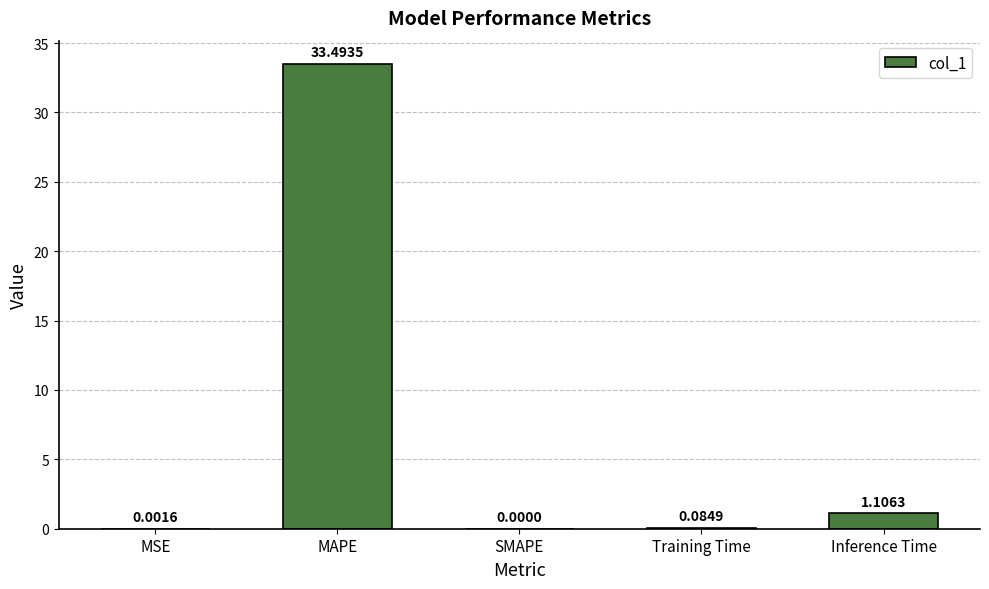

What is the change in value from MSE to Training Time?

+0.1